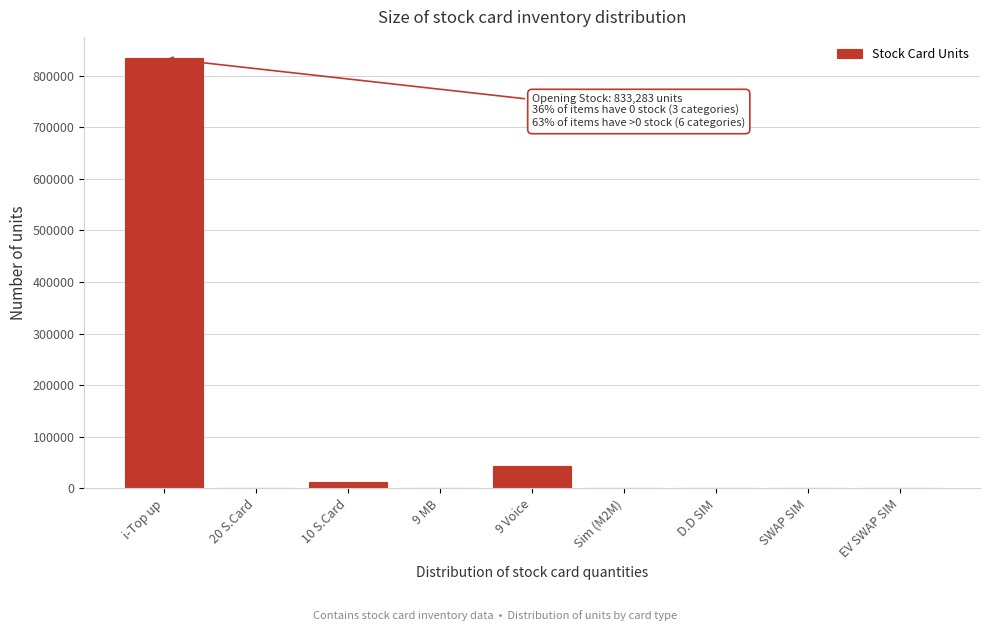

Between i-Top up and 9 MB, which is larger?

i-Top up